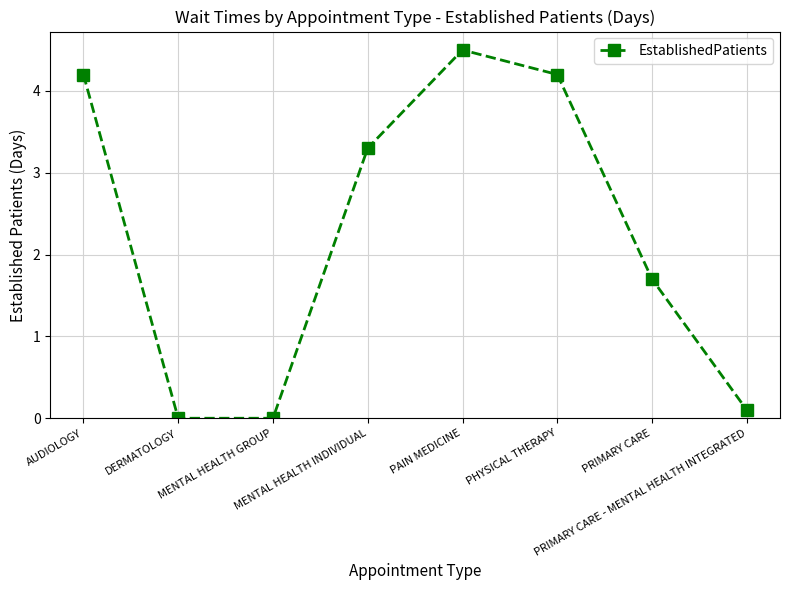

Which has a higher value, DERMATOLOGY or AUDIOLOGY?

AUDIOLOGY